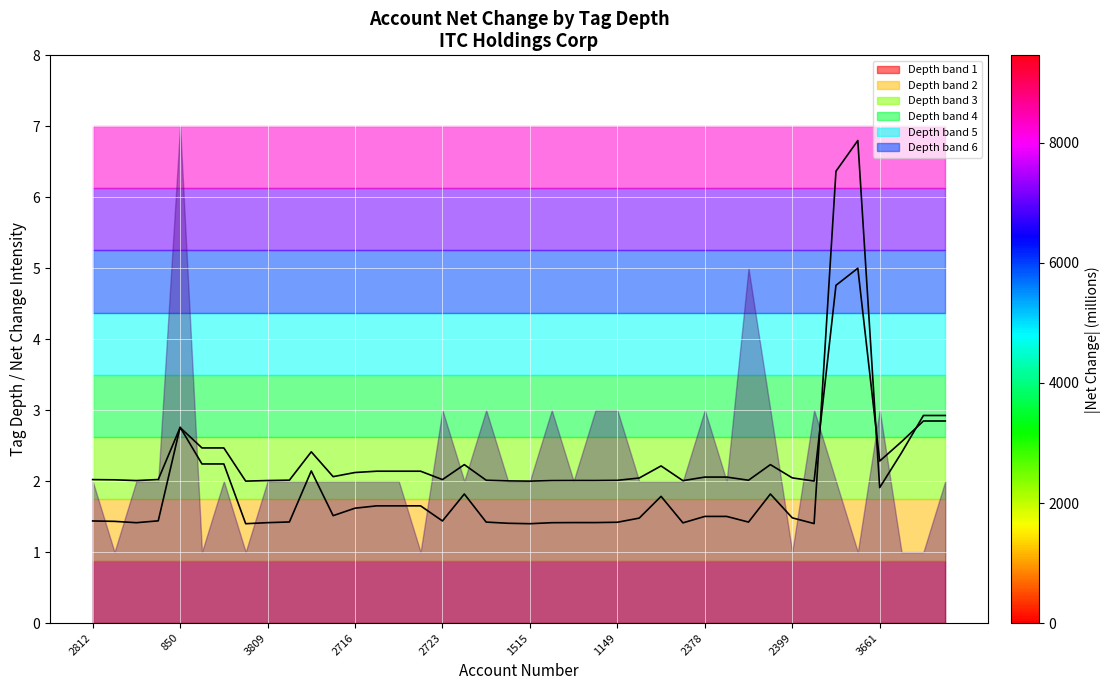

What position from the left is 11?

12